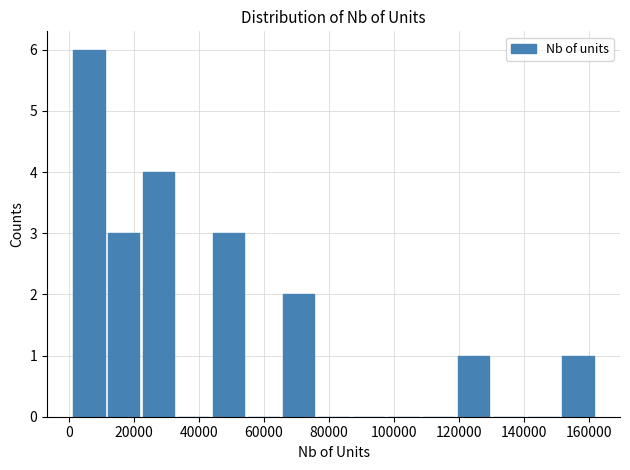

Reading left to right, list every bar in this chart as the range it spans on the x-axis followed by its height. Neither the bar edges nor the heights are printed on the chart, so give them approximately, as read against the axes.

0 to 12000: 6
12000 to 22000: 3
22000 to 34000: 4
34000 to 44000: 0
44000 to 54000: 3
54000 to 66000: 0
66000 to 76000: 2
76000 to 86000: 0
86000 to 98000: 0
98000 to 108000: 0
108000 to 120000: 0
120000 to 130000: 1
130000 to 140000: 0
140000 to 152000: 0
152000 to 162000: 1